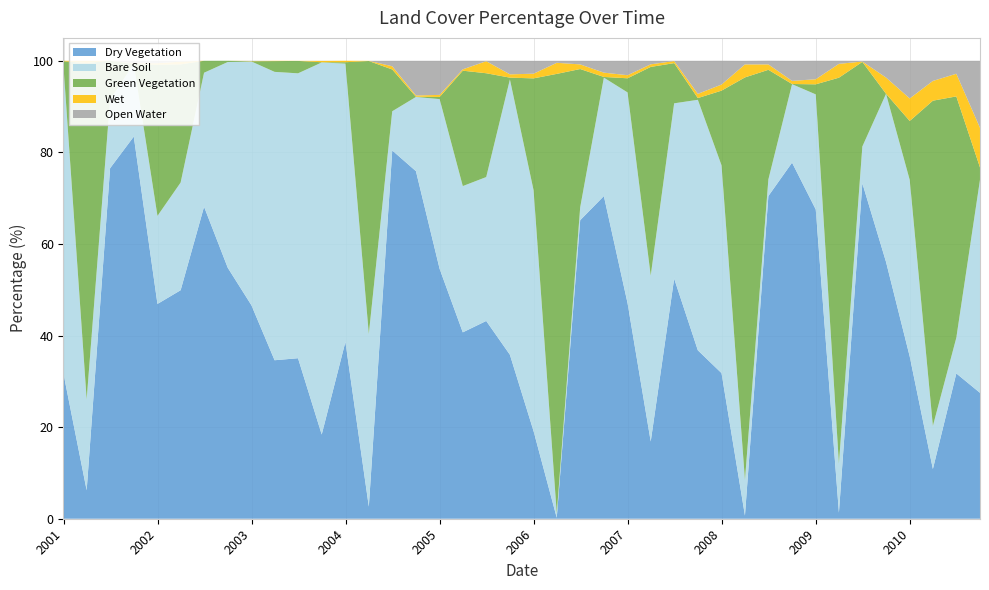

Reading left to right, what are all the values shown in this chart?

dry_veg_percent: 31.7	6.2	76.5	83.5	46.9	49.9	68.1	54.8	46.6	34.6	35.0	18.4	38.6	2.6	80.4	75.9	54.6	40.7	43.2	35.8	19.1	0.2	65.2	70.5	47.1	16.9	52.4	36.8	31.8	0.7	70.5	77.8	67.5	1.3	73.3	56.1	35.4	10.9	31.7	27.5
bare_soil_percent: 67.1	19.9	15.0	15.9	19.2	23.5	29.3	44.9	53.2	63.0	62.2	81.2	60.8	37.7	8.6	16.2	37.1	31.9	31.4	60.1	52.6	1.0	2.8	25.9	46.0	36.2	38.3	54.7	45.4	7.8	3.6	17.1	25.1	10.7	8.0	36.7	38.6	9.4	7.8	46.5
green_veg_percent: 1.1	73.5	8.5	0.0	33.0	25.8	2.6	0.3	0.1	2.4	2.7	0.1	0.3	59.6	9.1	0.1	0.5	25.2	22.7	0.4	24.4	96.0	30.2	0.1	3.1	45.6	8.8	0.4	16.3	87.9	23.9	0.0	2.2	84.3	18.5	0.0	12.9	71.0	52.7	2.7
wet_percent: 0.1	0.5	0.0	0.1	0.3	0.6	0.0	0.0	0.1	0.1	0.0	0.3	0.3	0.0	0.7	0.3	0.5	0.3	2.6	0.7	1.0	2.4	1.0	0.9	0.7	0.6	0.5	0.9	1.3	2.8	1.2	0.7	1.1	3.0	0.1	3.5	4.9	4.3	5.0	8.7
wofs_area_percent: 0.0	0.0	0.0	0.6	0.5	0.2	0.0	0.0	0.1	0.0	0.0	0.0	0.0	0.0	1.2	7.6	7.5	1.9	0.1	3.0	2.8	0.4	0.8	2.6	3.1	0.8	0.1	7.2	5.2	0.8	0.8	4.4	4.0	0.7	0.2	3.7	8.2	4.4	2.8	14.6